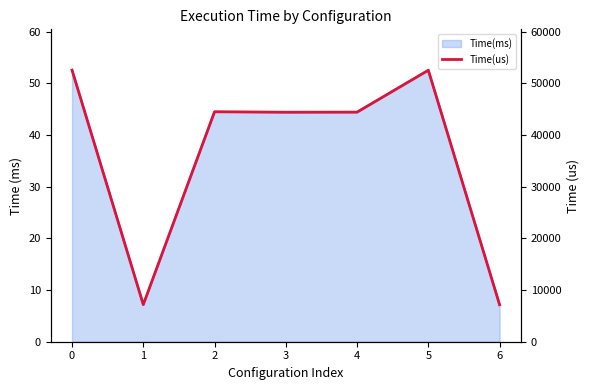

How many lines are shown in the chart?

1